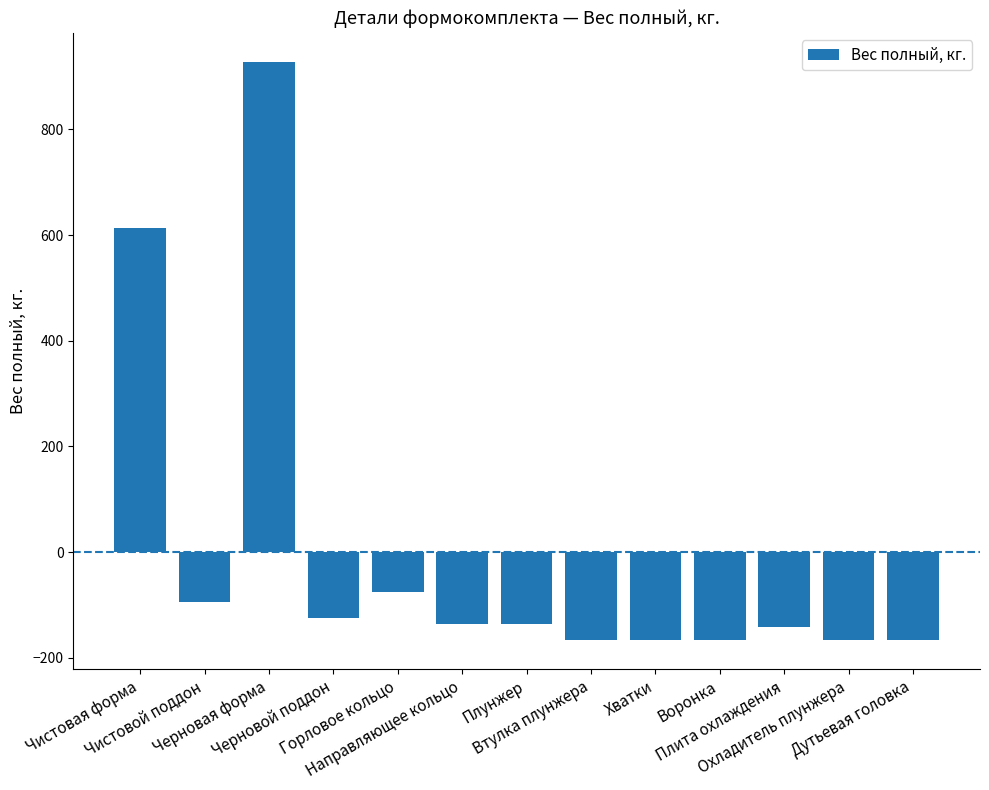

How many bars are there in total?

13